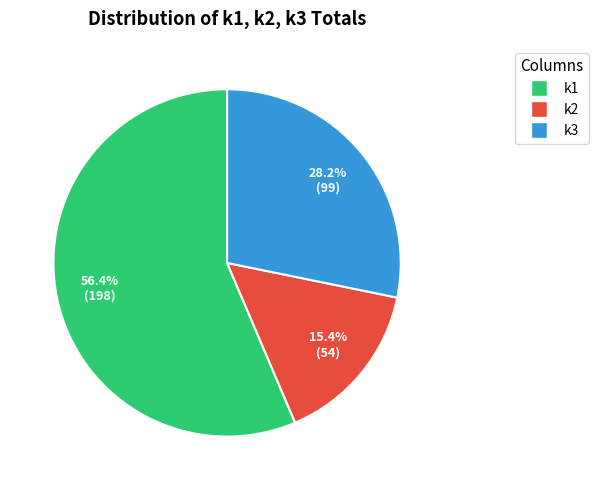

Is there any slice that represents more than half of the pie?

Yes